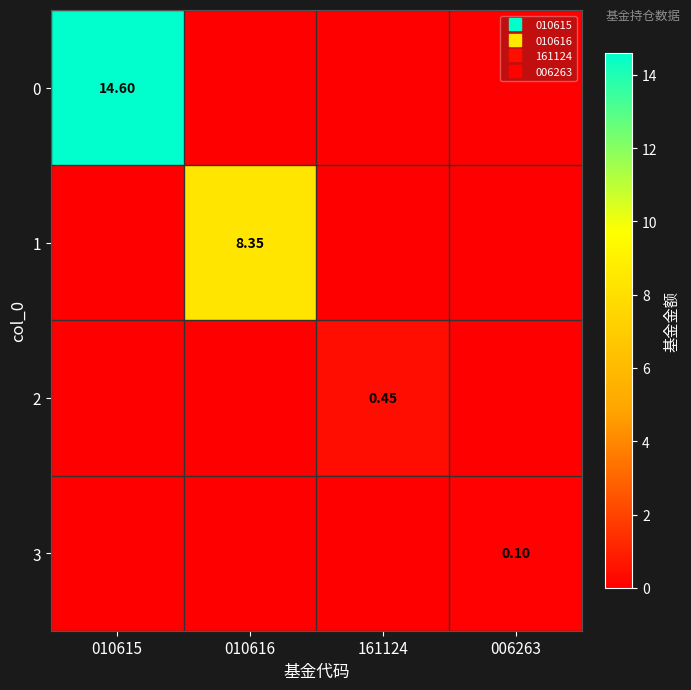

List the labels in order of 0 value, smallest first.

010616, 161124, 006263, 010615